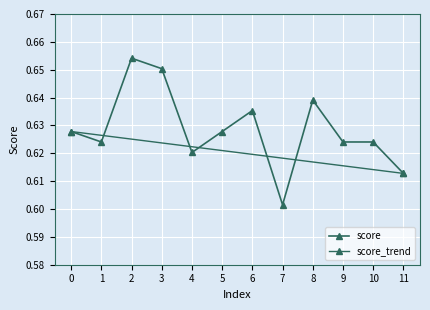

True or false: the data shows 0.3 at 1.

False